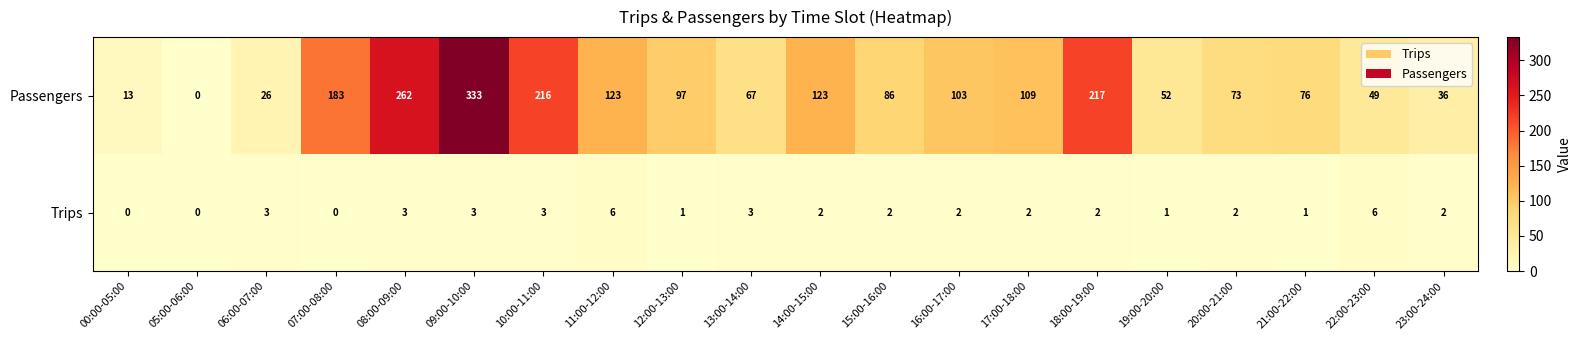

At which label does Trips first exceed 2?

06:00-07:00